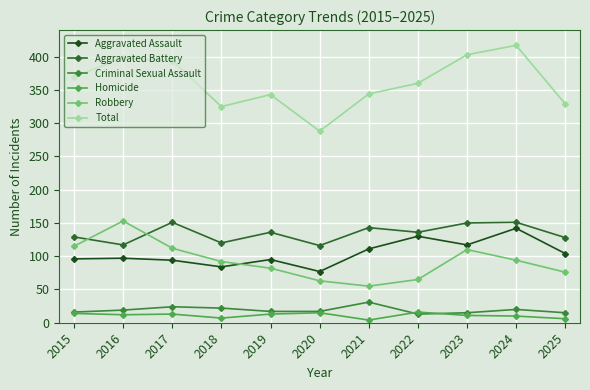

Is this an area chart (filled region under the line)?

No